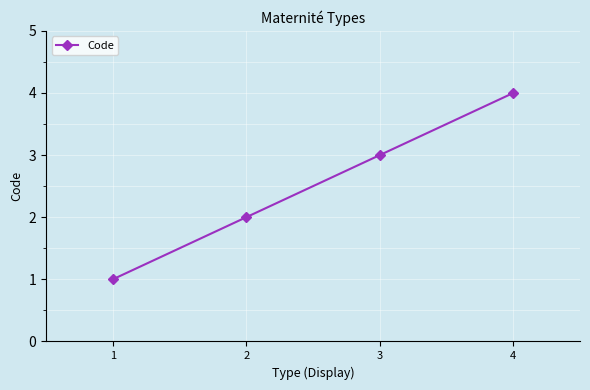

How many data points are less than 3?

2